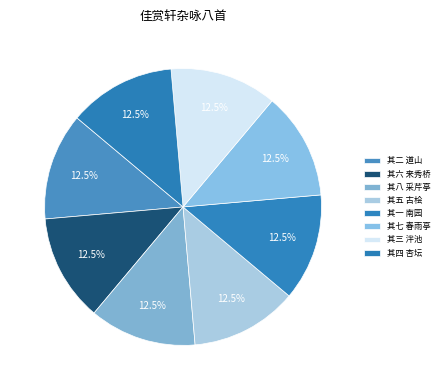

How many segments does this pie chart have?

8